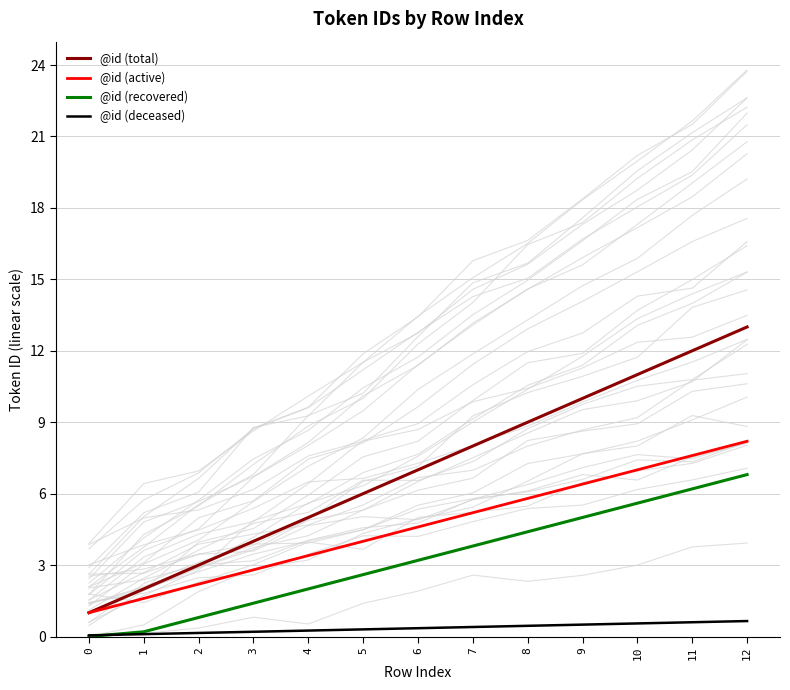

Reading left to right, what are all the values shown in this chart?

@id (total): 0=1.0	1=2.0	2=3.0	3=4.0	4=5.0	5=6.0	6=7.0	7=8.0	8=9.0	9=10.0	10=11.0	11=12.0	12=13.0
@id (active): 0=1.0	1=1.6	2=2.2	3=2.8	4=3.4	5=4.0	6=4.6	7=5.2	8=5.8	9=6.4	10=7.0	11=7.6	12=8.2
@id (recovered): 0=0.0	1=0.2	2=0.8	3=1.4	4=2.0	5=2.6	6=3.2	7=3.8	8=4.4	9=5.0	10=5.6	11=6.2	12=6.8
@id (deceased): 0=0.1	1=0.1	2=0.2	3=0.2	4=0.2	5=0.3	6=0.4	7=0.4	8=0.5	9=0.5	10=0.6	11=0.6	12=0.7